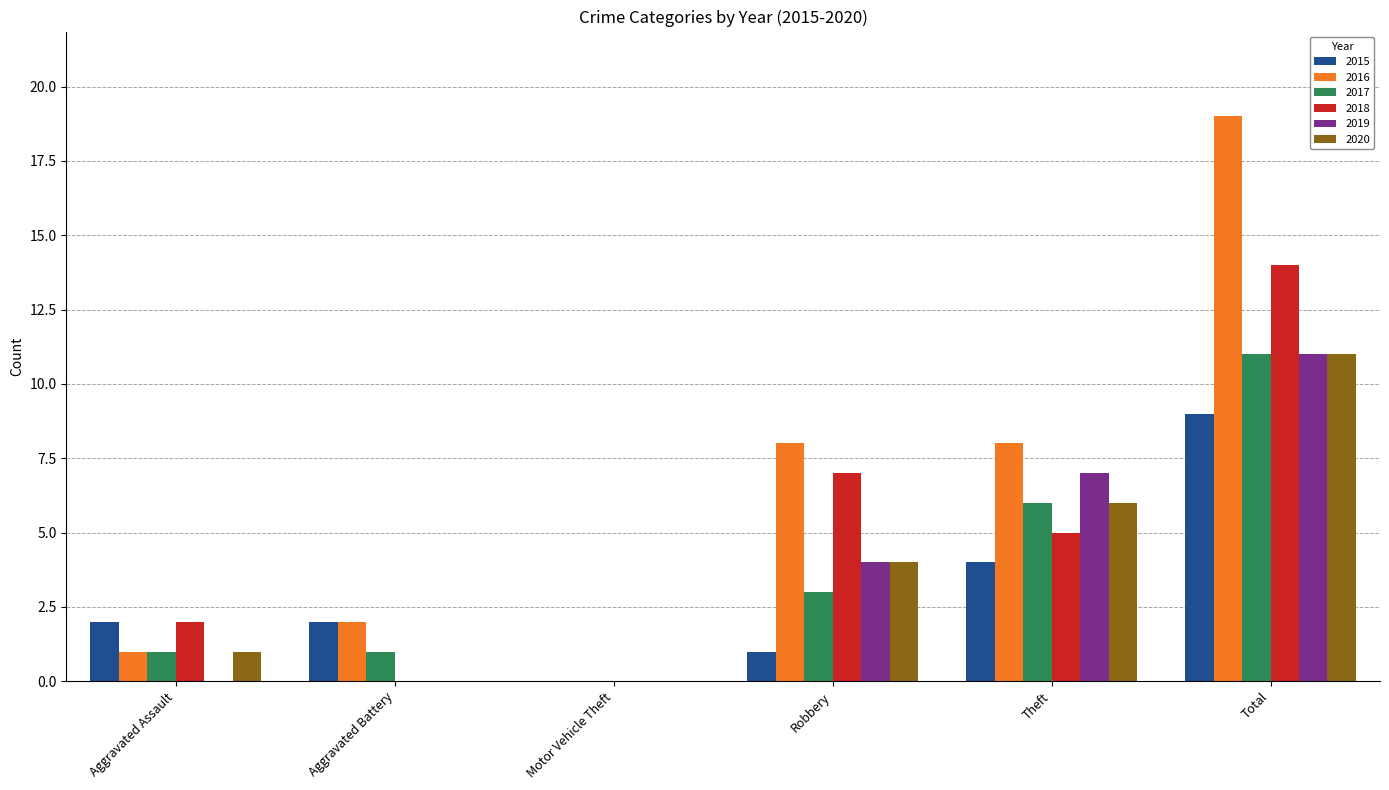

What are all the series names shown in the legend?

2015, 2016, 2017, 2018, 2019, 2020